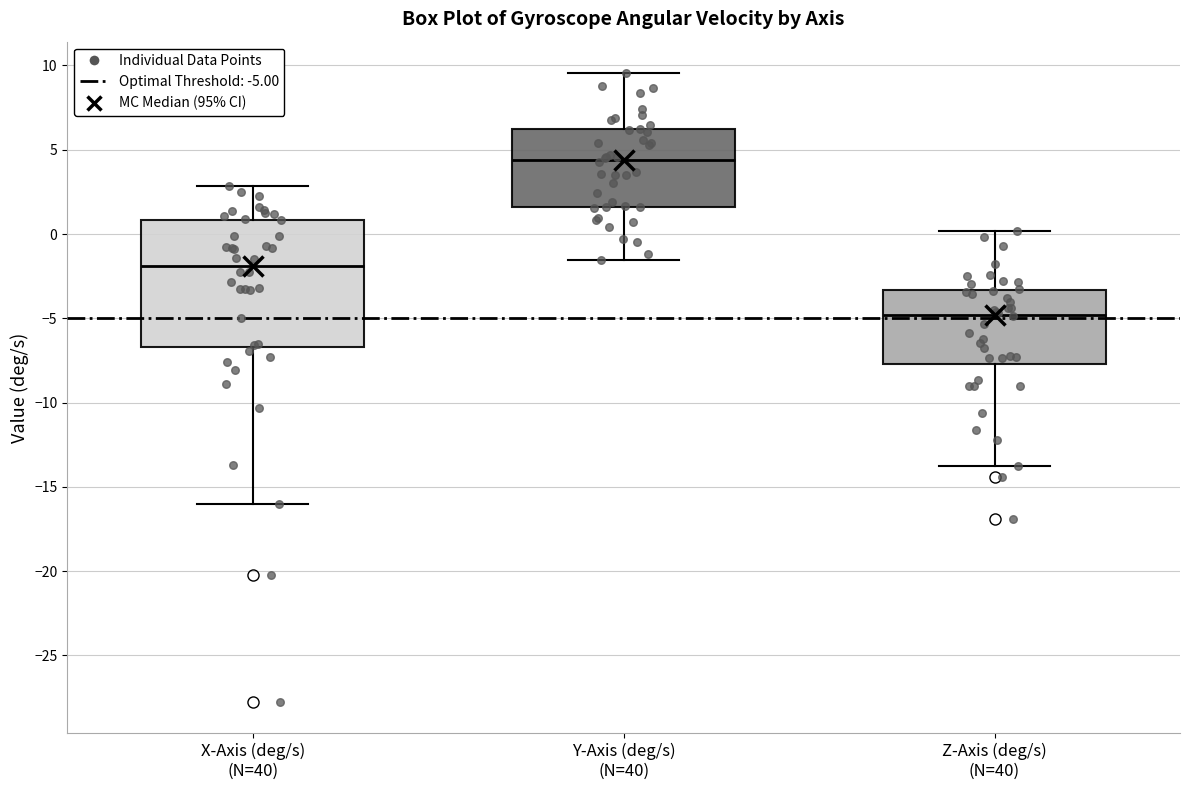

Which box's median line is the highest?

Y-Axis (deg/s) (N=40)